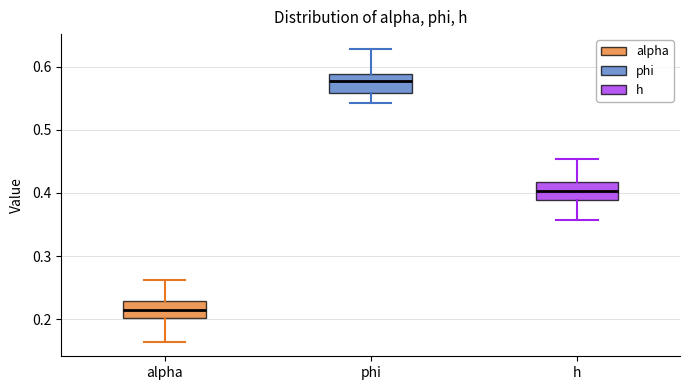

Reading left to right, transcribe this box plot: for each box, give where its median line is, the range the box spans, and where its two whiskers end, as read against the y-axis. The values are not printed on the chart, so give them approximately, as read against the axis.

alpha: median 0.22, box 0.20 to 0.23, whiskers 0.16 to 0.26
phi: median 0.58, box 0.56 to 0.59, whiskers 0.54 to 0.63
h: median 0.40, box 0.39 to 0.42, whiskers 0.36 to 0.45